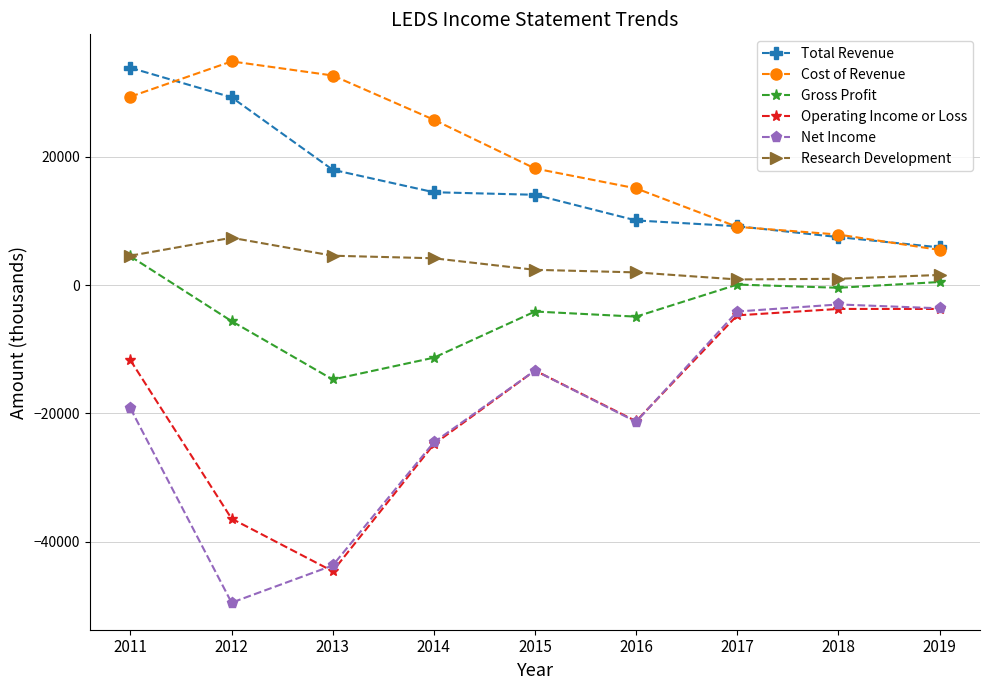

Between 2012 and 2016, which series saw the biggest shift?

Net Income